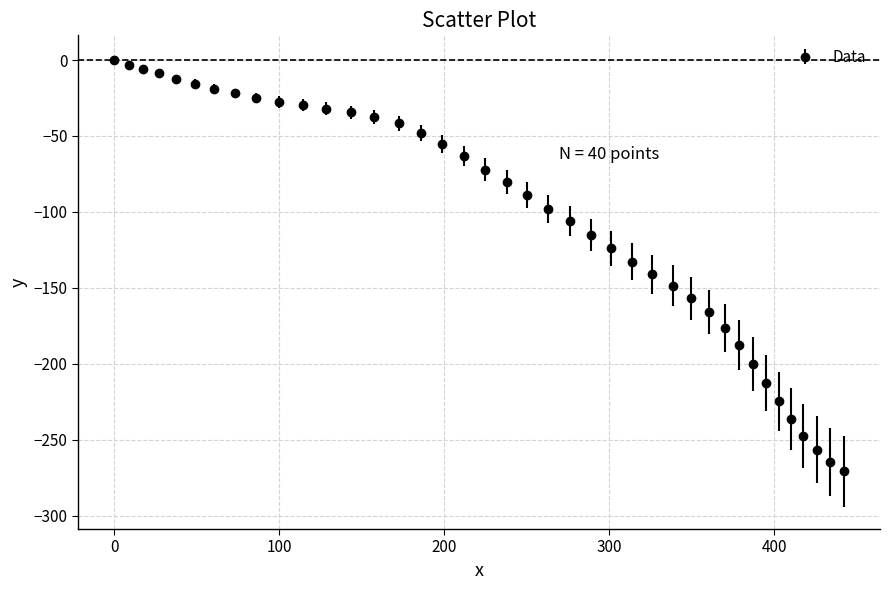

What is the difference between the maximum and second lowest values?

264.7